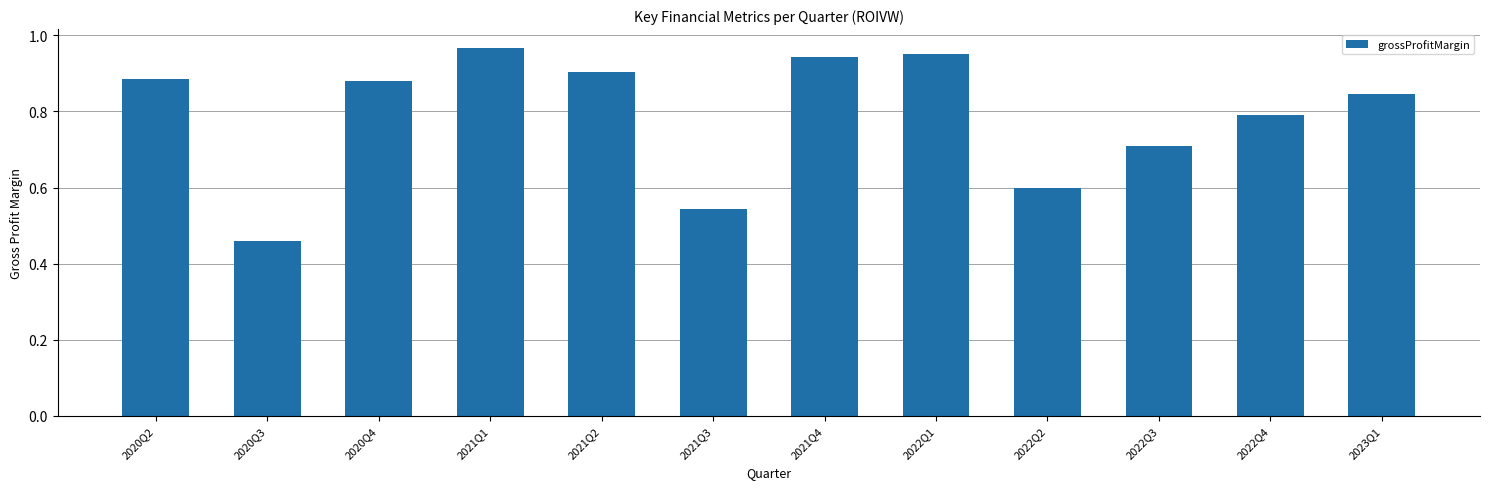

What is the difference between the values at 2021Q3 and 2022Q2?

0.1